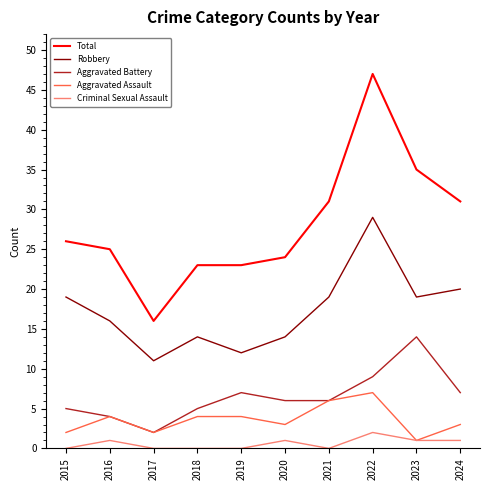

List the series in order of their peak value, lowest first.

Criminal Sexual Assault, Aggravated Assault, Aggravated Battery, Robbery, Total